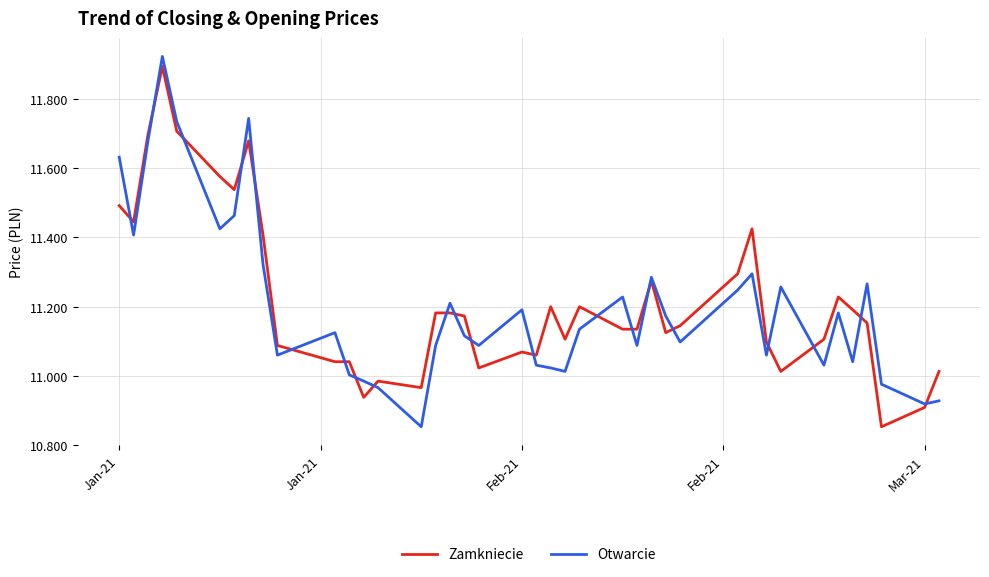

What is the sum of all Zamkniecie values?

448.8